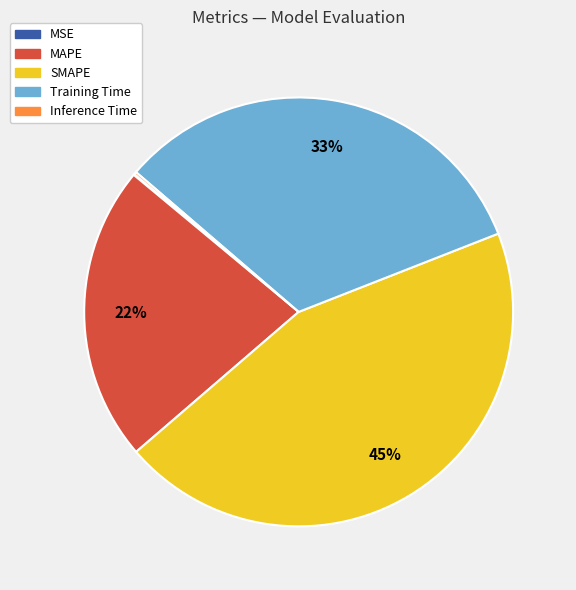

Approximately how many times larger is the value at Training Time compared to MAPE?

1.5